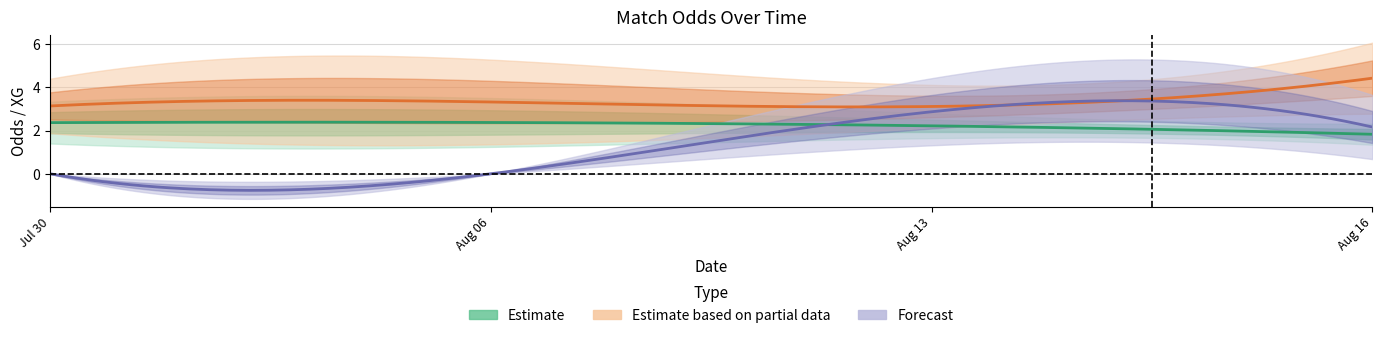

Does the chart have visible grid lines?

Yes